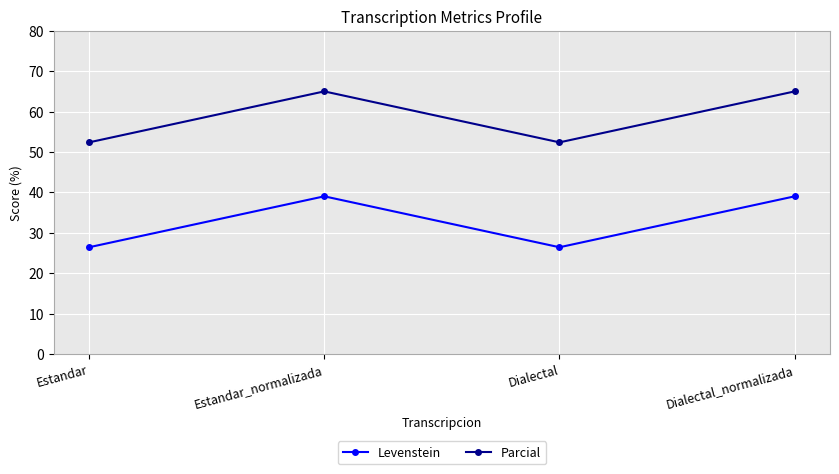

Reading right to left, what are all the values shown in this chart?

Levenstein: 39.0	26.4	39.0	26.4
Parcial: 65.0	52.4	65.0	52.4